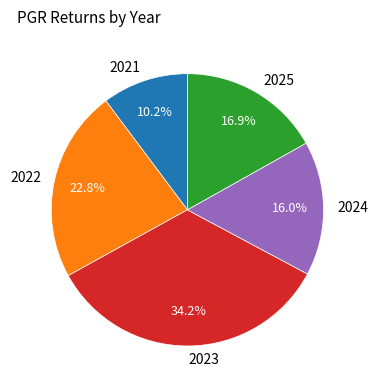

Is it true that 2022 is 8% of the pie?

False